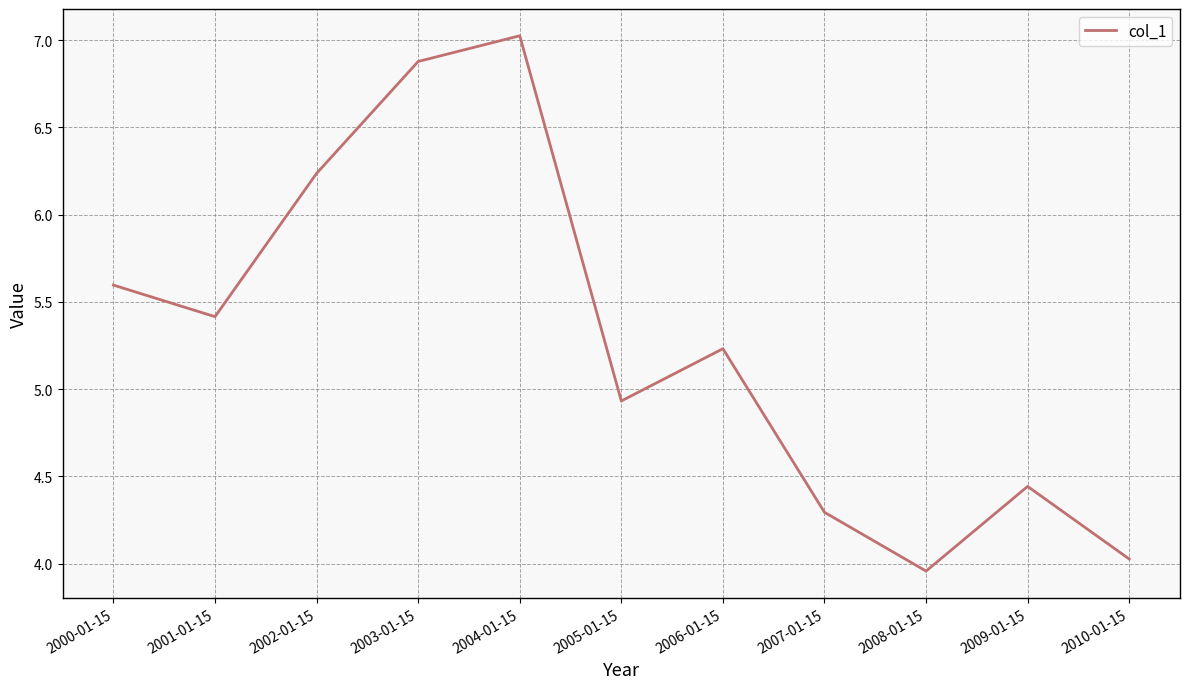

What is the difference between the values at 2000-01-15 and 2007-01-15?

1.3